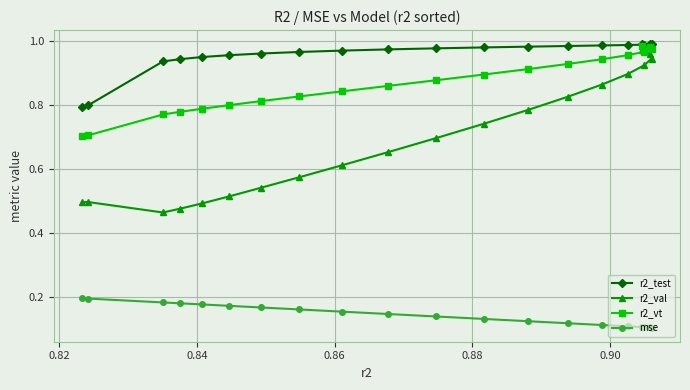

True or false: r2_vt has more than 2 points higher than both neighbors.

False